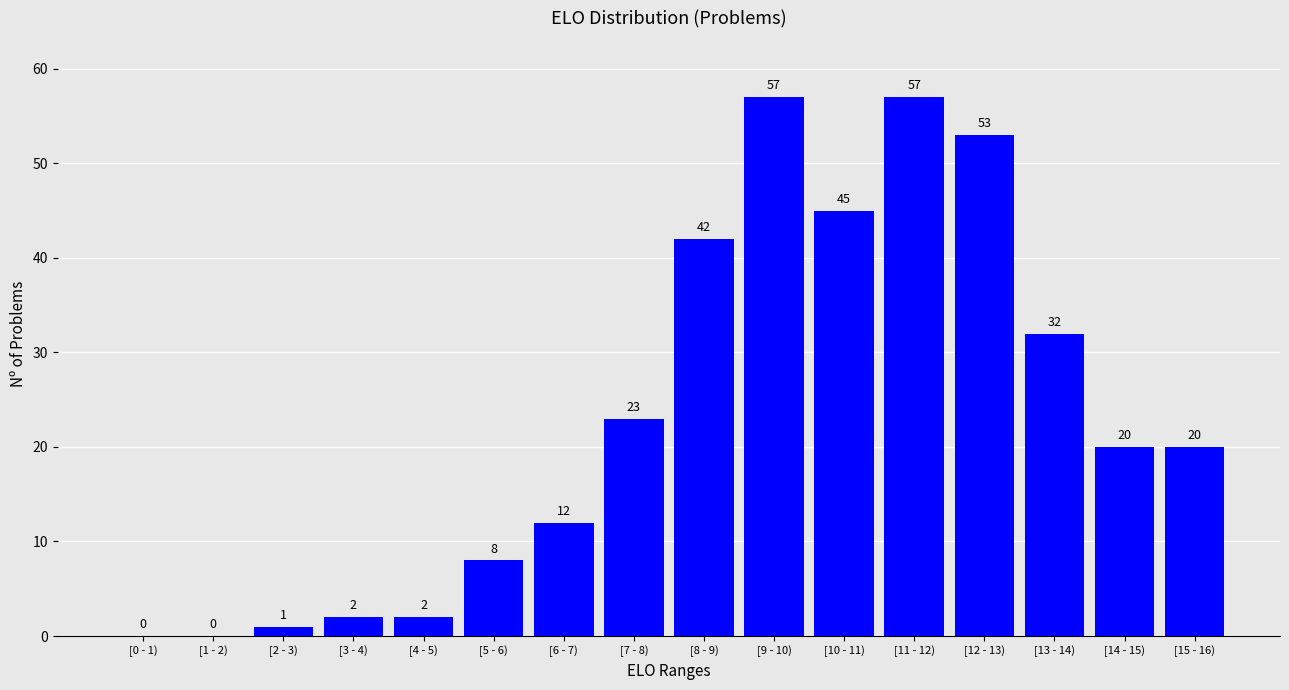

Reading left to right, transcribe all the data shown in this chart.

[0 - 1)=0	[1 - 2)=0	[2 - 3)=1	[3 - 4)=2	[4 - 5)=2	[5 - 6)=8	[6 - 7)=12	[7 - 8)=23	[8 - 9)=42	[9 - 10)=57	[10 - 11)=45	[11 - 12)=57	[12 - 13)=53	[13 - 14)=32	[14 - 15)=20	[15 - 16)=20